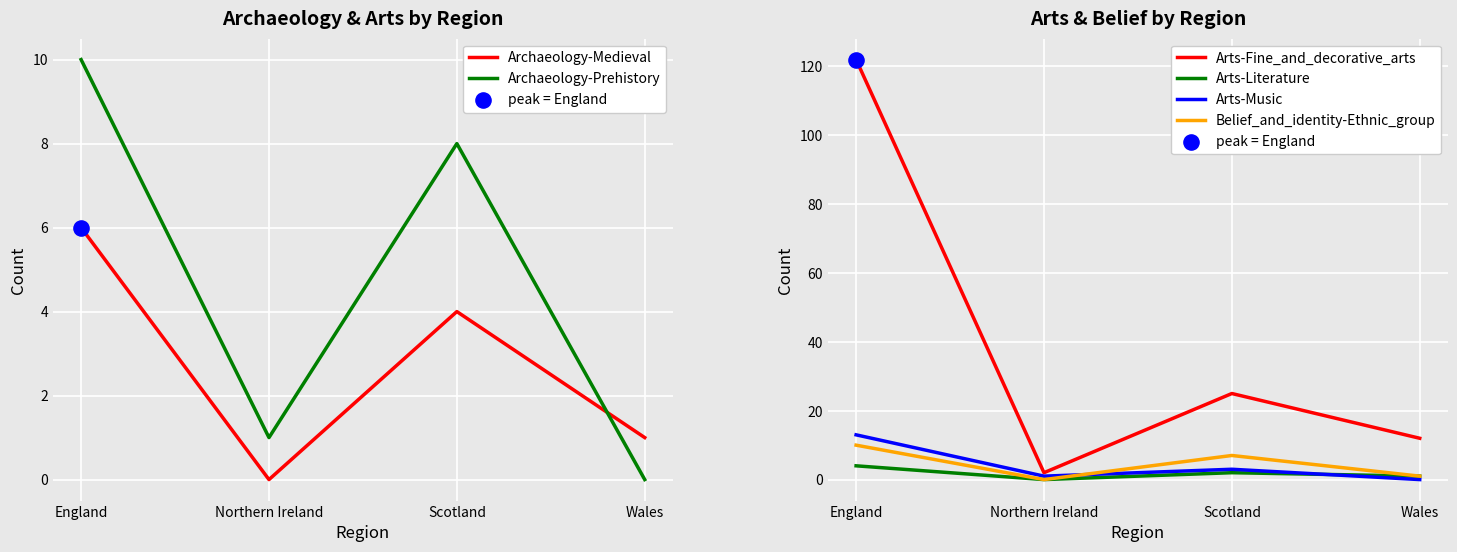

Which series reaches the minimum Y coordinate?

Archaeology-Medieval